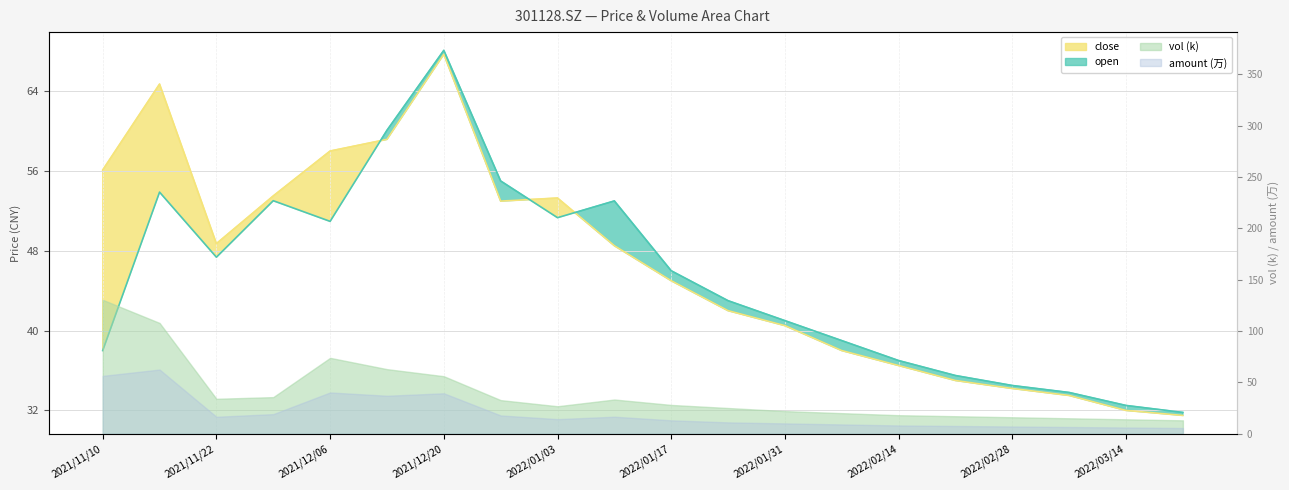

Which series changed the most between 2022/01/03 and 2022/01/17?

close